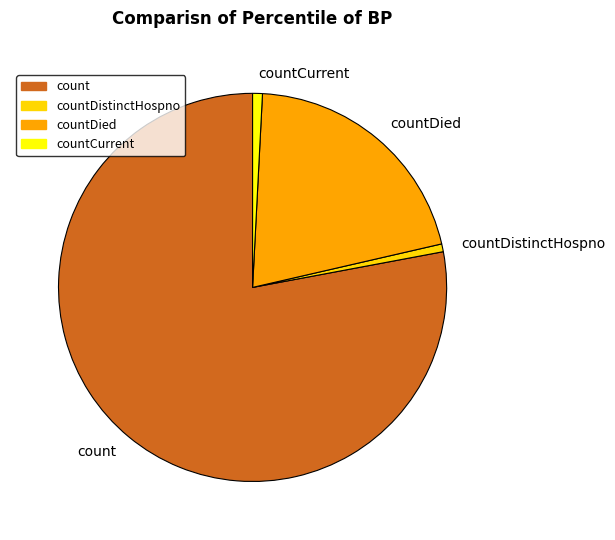

Which category has the biggest portion of the pie?

count